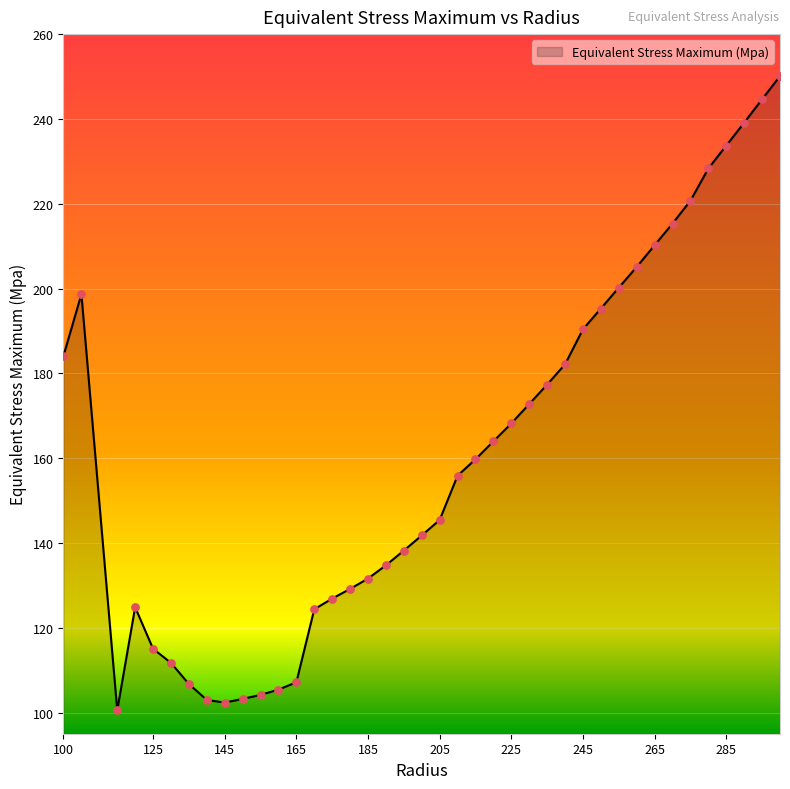

What is the greatest value displayed?

250.1